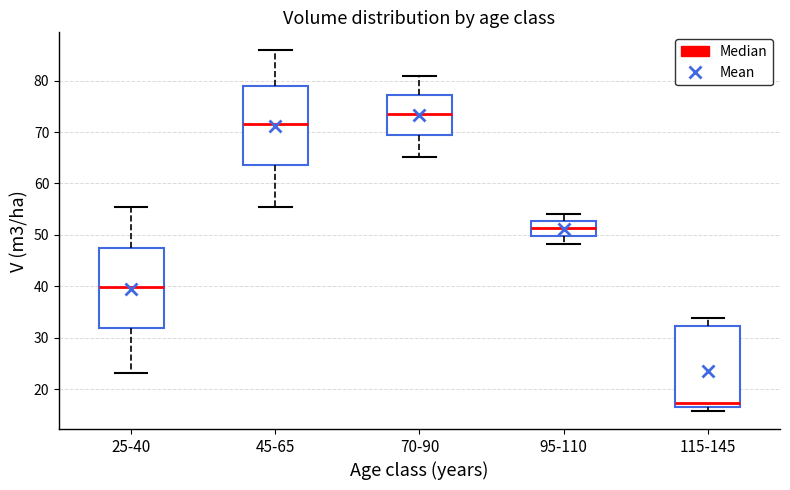

Reading left to right, transcribe this box plot: for each box, give where its median line is, the range the box spans, and where its two whiskers end, as read against the y-axis. The values are not printed on the chart, so give them approximately, as read against the axis.

25-40: median 40, box 32 to 47, whiskers 23 to 55
45-65: median 72, box 64 to 79, whiskers 55 to 86
70-90: median 73, box 69 to 77, whiskers 65 to 81
95-110: median 51, box 50 to 53, whiskers 48 to 54
115-145: median 17, box 16 to 32, whiskers 16 (just below the box's lower edge) to 34